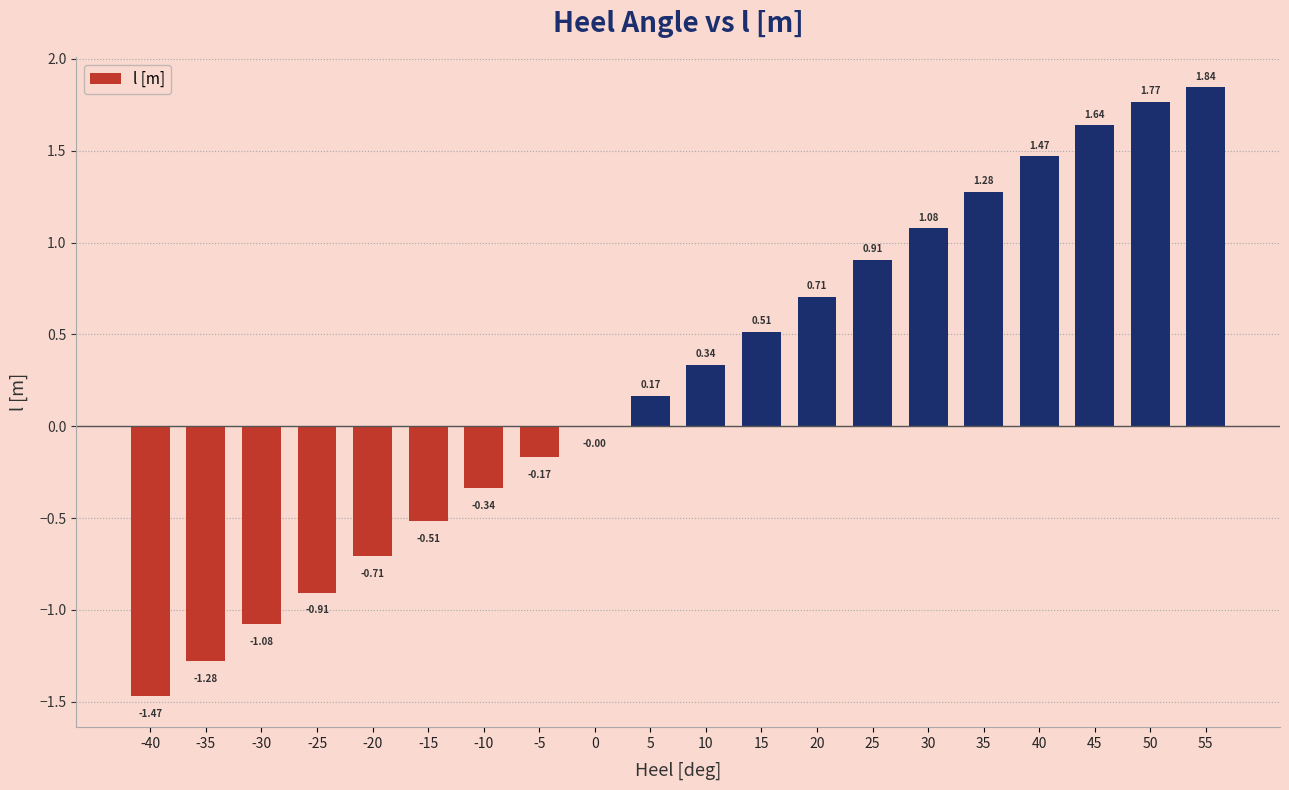

What is the change in value from -35 to 10?

+1.6